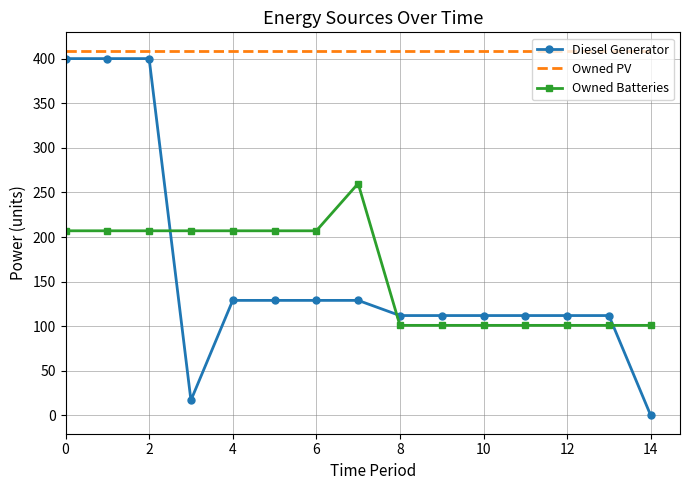

What is the highest value of the Owned PV series?

409